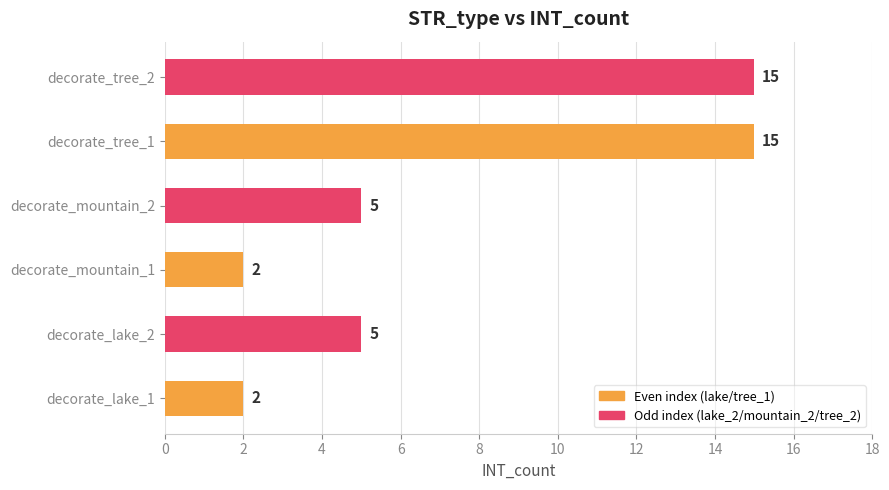

What is the average value?

7